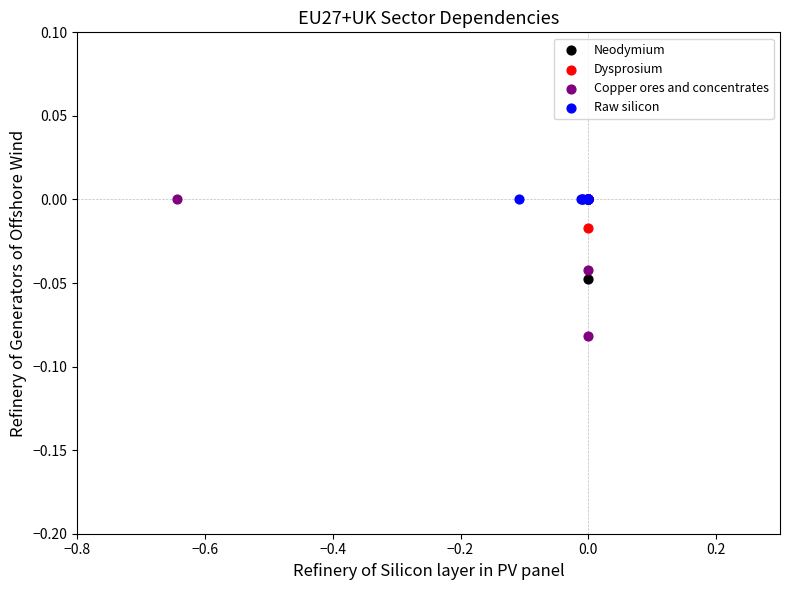

Which series contains the lowest Y value?

Copper ores and concentrates